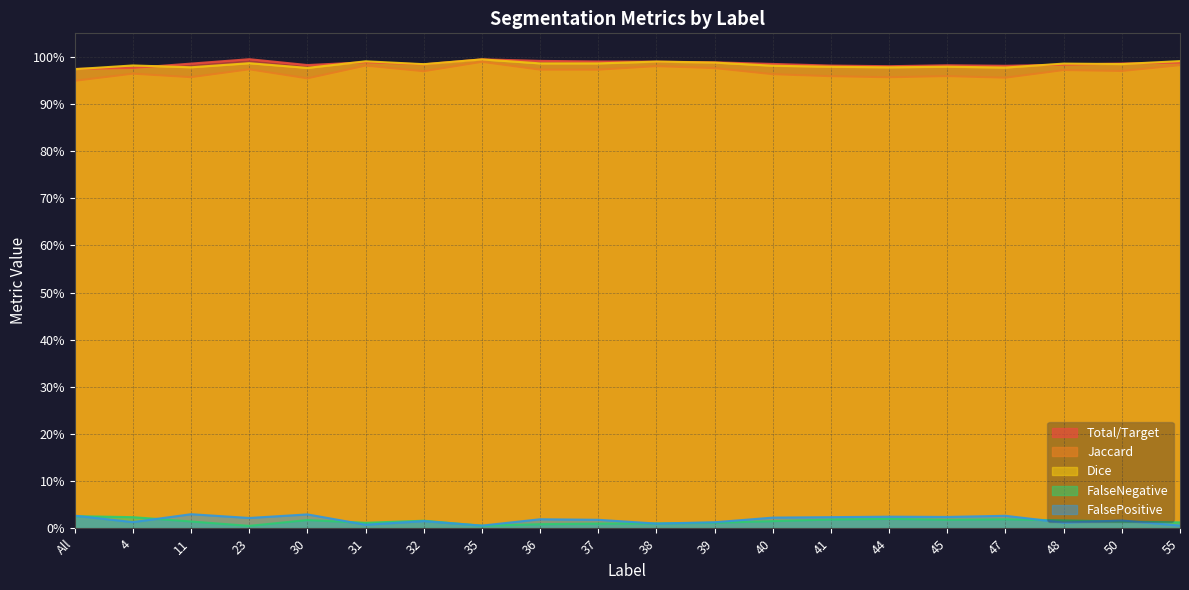

At which category does Jaccard reach its first local peak?

4